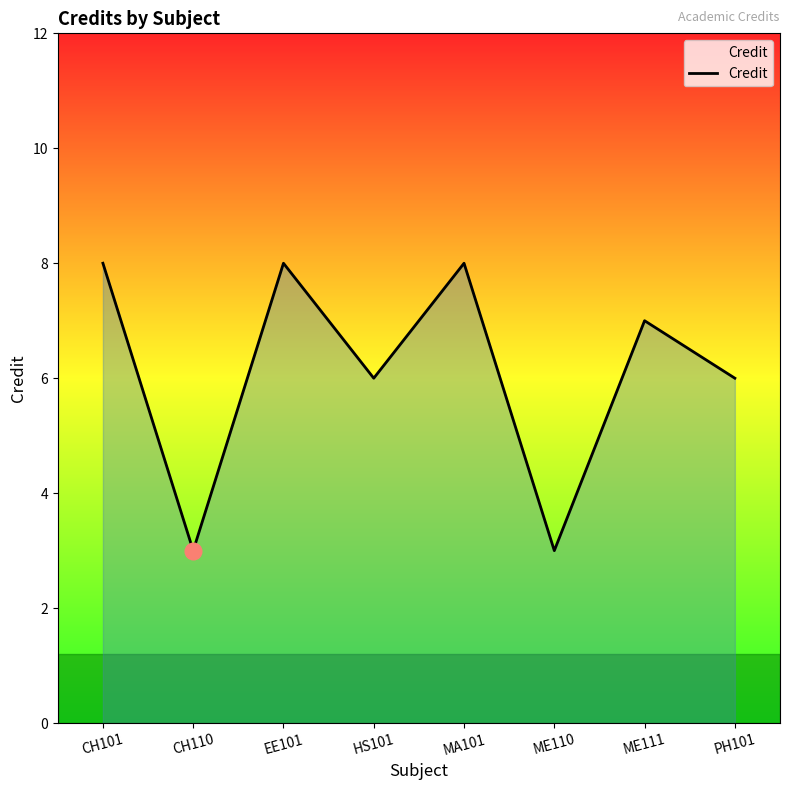

What is the minimum value shown in the chart?

3